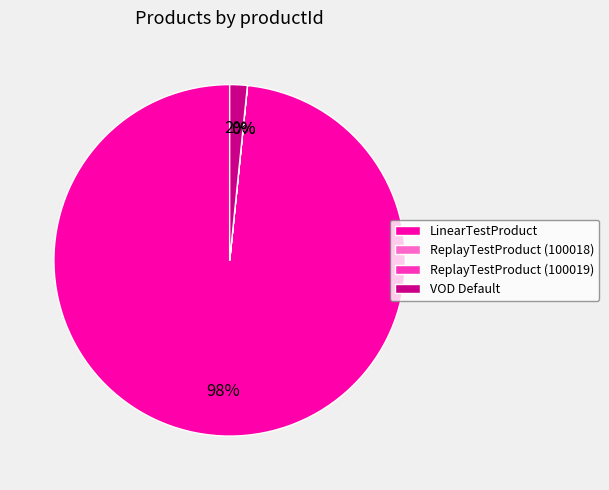

To the nearest percent, what is the average slice percentage?

25%